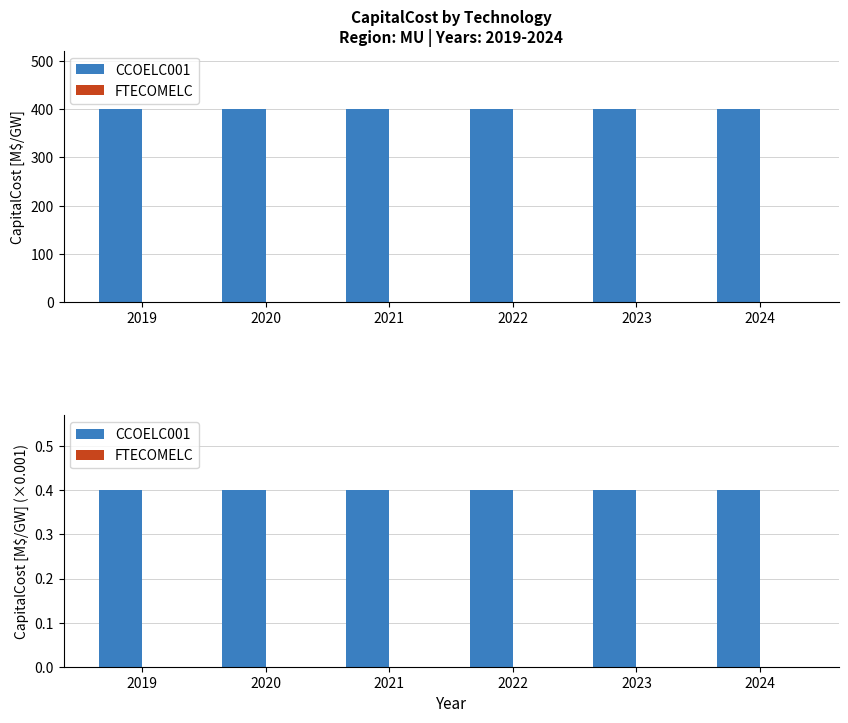

What is the value of the CCOELC001 bar at the 2nd from the left?

0.4